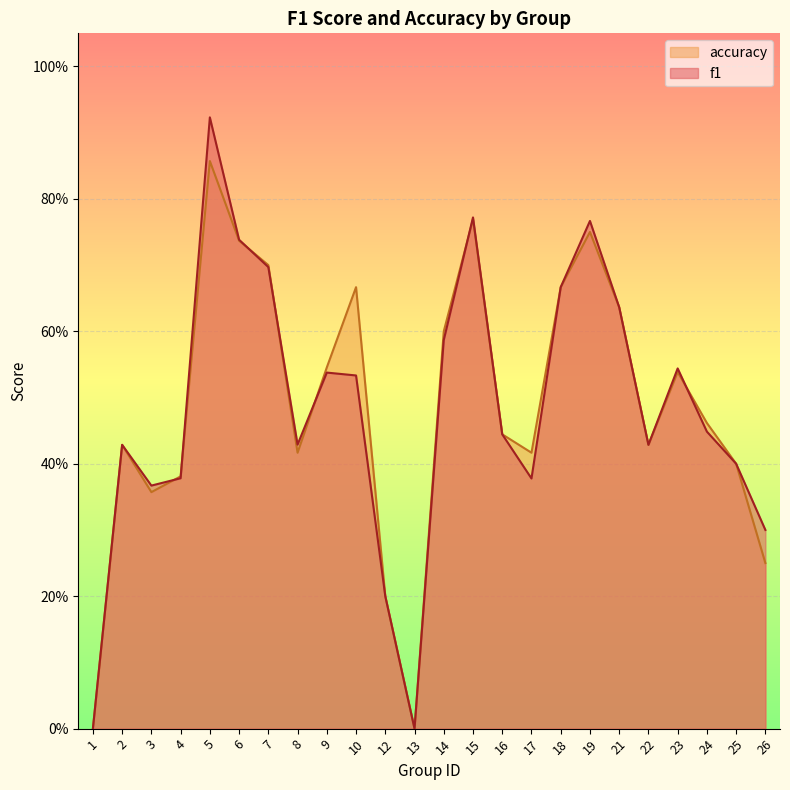

At which category does the chart reach its minimum across all series?

1